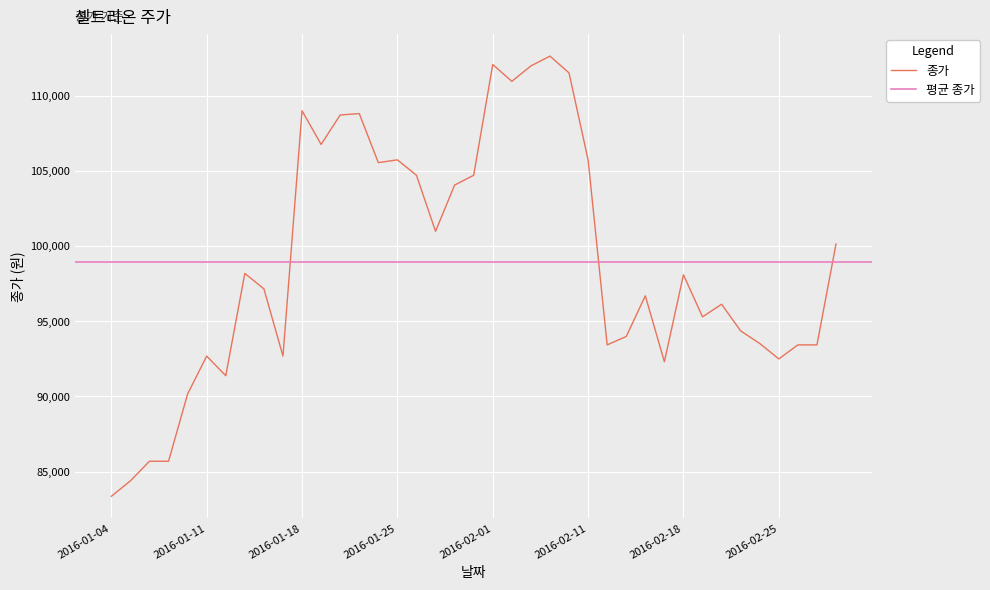

What is the difference between the maximum and second lowest values?

28311